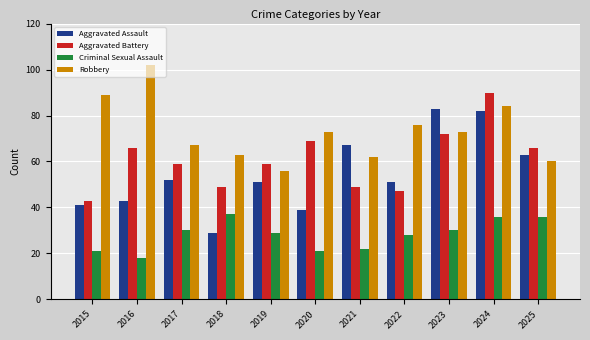

What is the difference between the Criminal Sexual Assault values at 2022 and 2015?

7